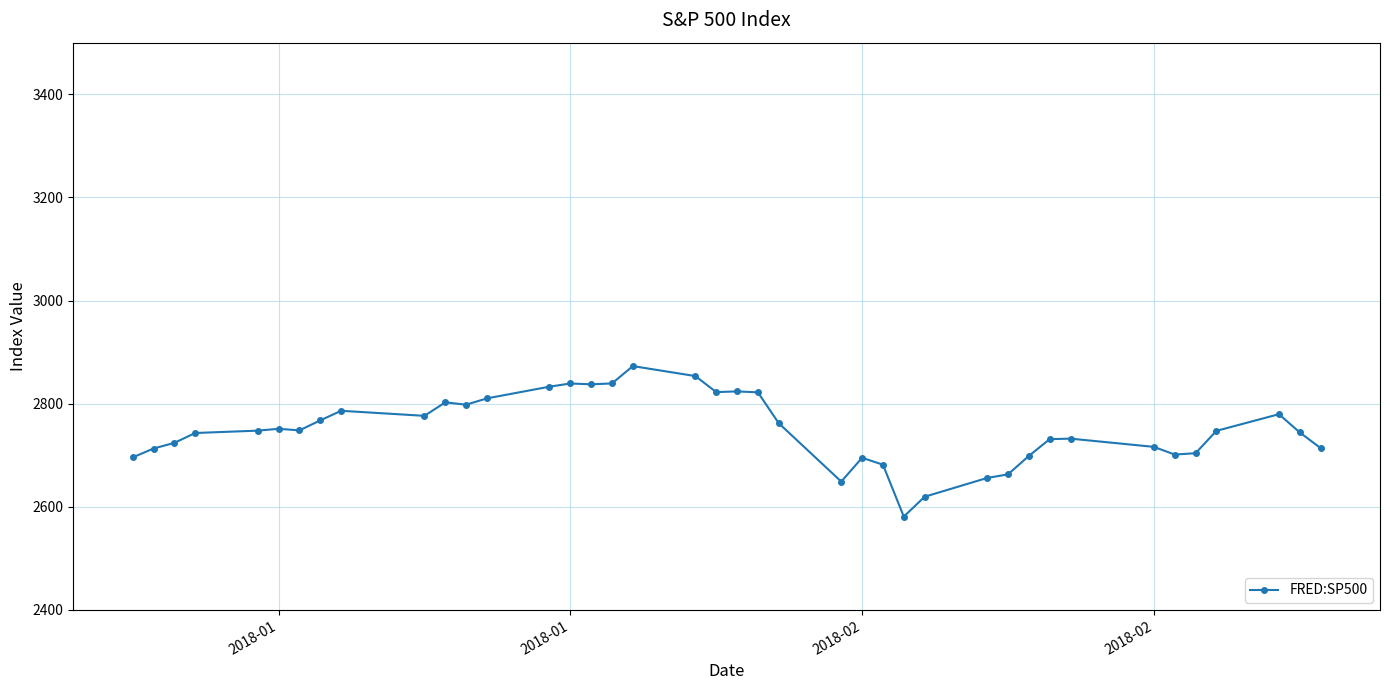

What is the value of the 27th point from the left?

2581.0